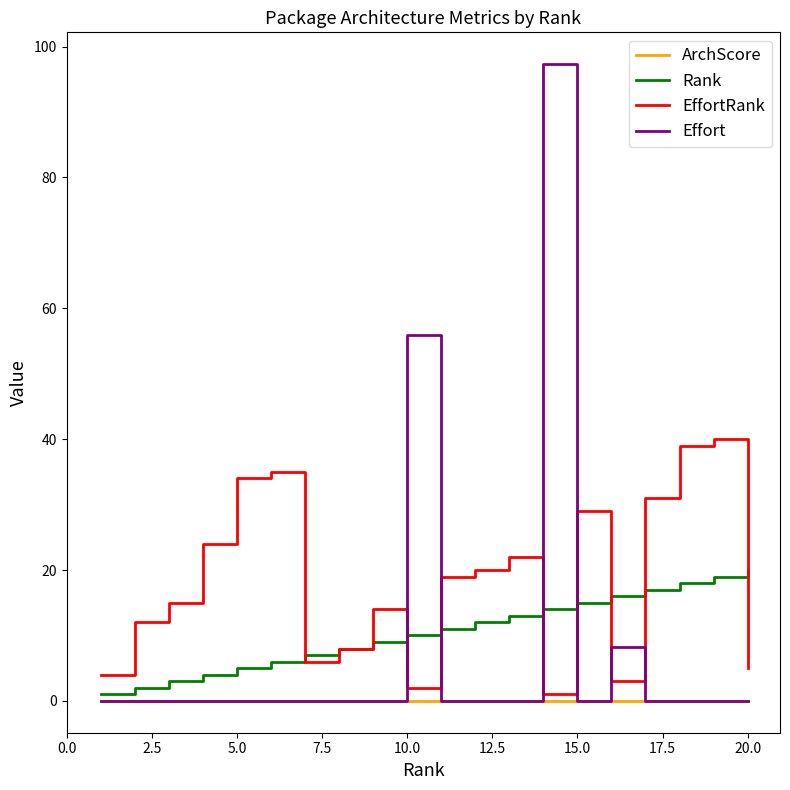

Which series has the largest range (max minus min)?

Effort